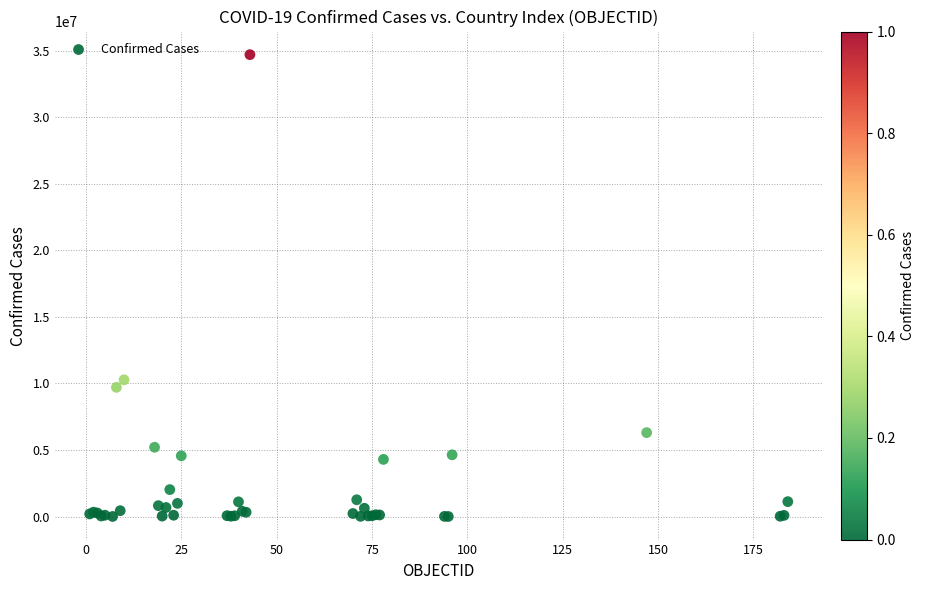

What Y value in the scatter plot is closest to 17357411?

10275165